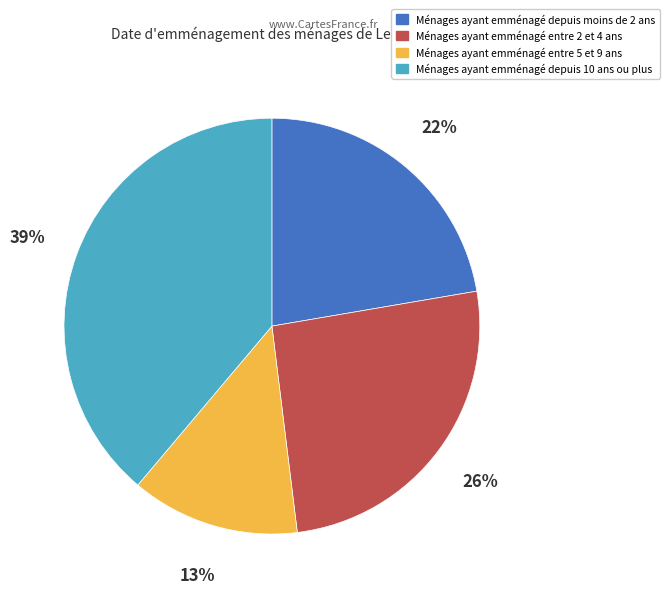

Is there a majority slice in this chart?

No